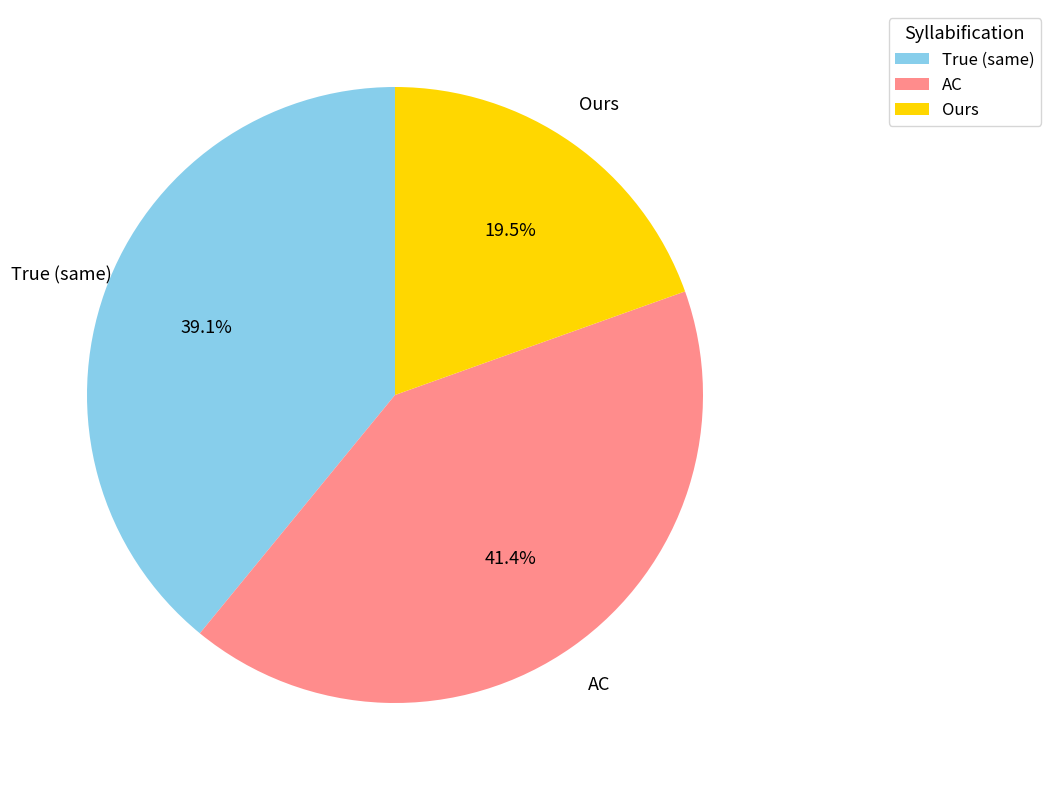

Between Ours and True (same), which is larger?

True (same)